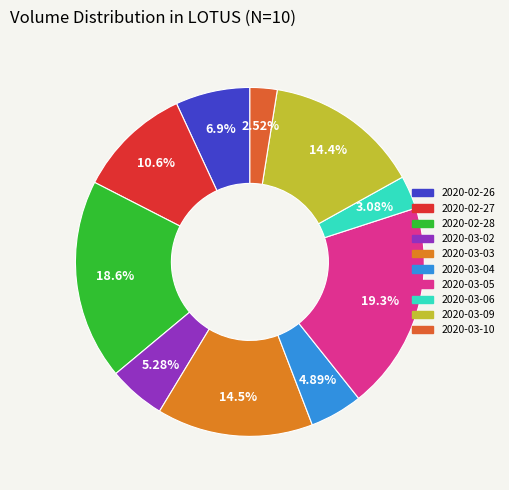

What is the largest slice in the pie chart?

2020-03-05